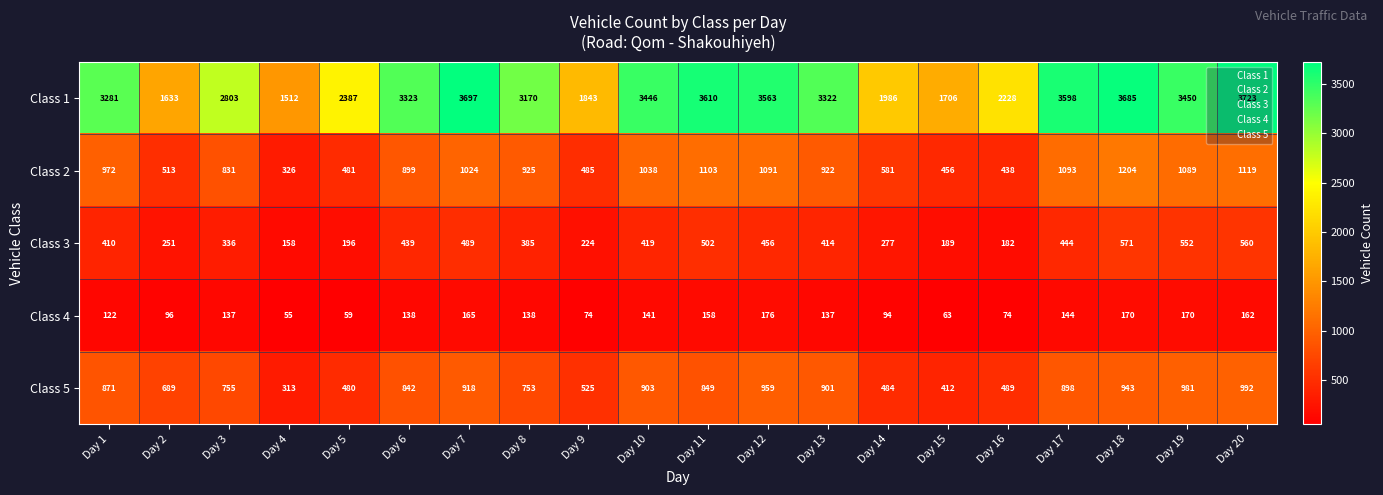

Which series has the largest range (max minus min)?

Class 1